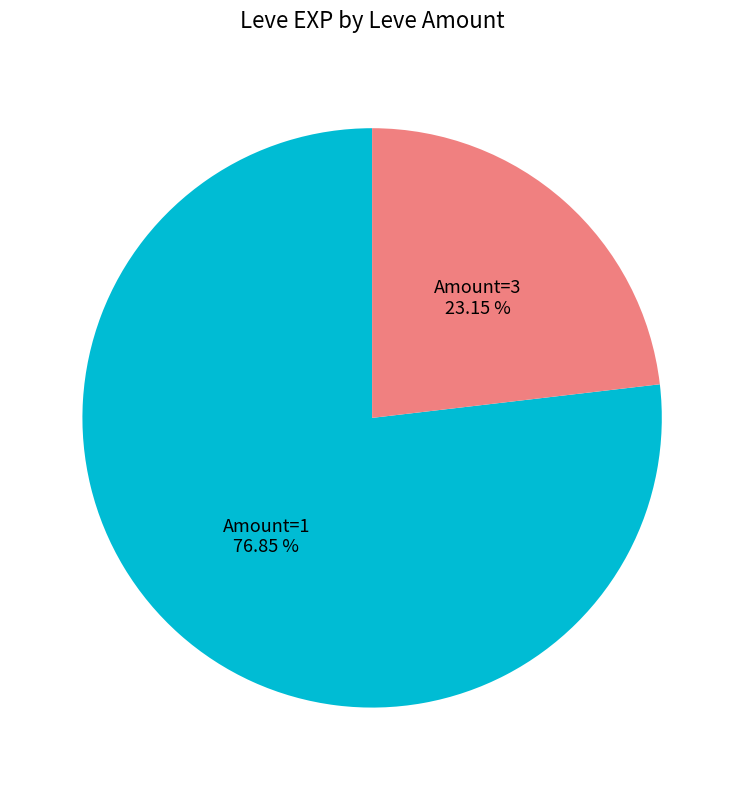

Is there any slice that represents more than half of the pie?

Yes